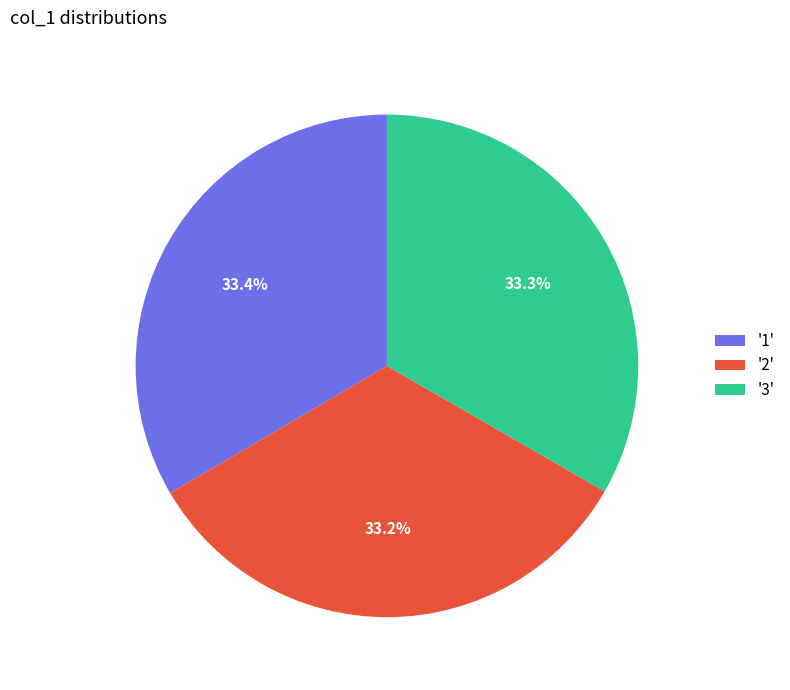

What percentage do '1' and '2' together represent?

66.7%